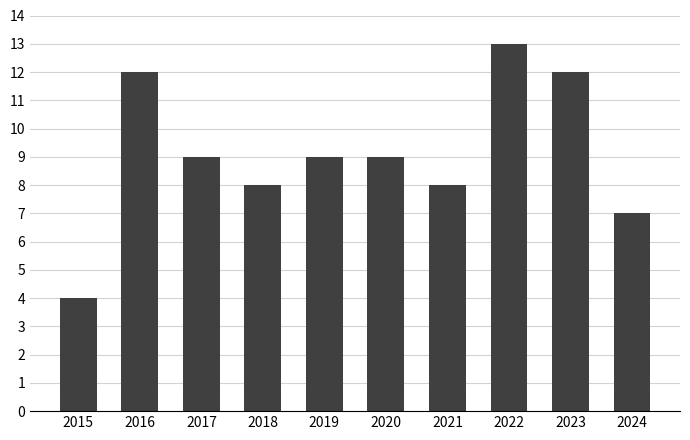

What is the difference between the maximum and minimum values?

9